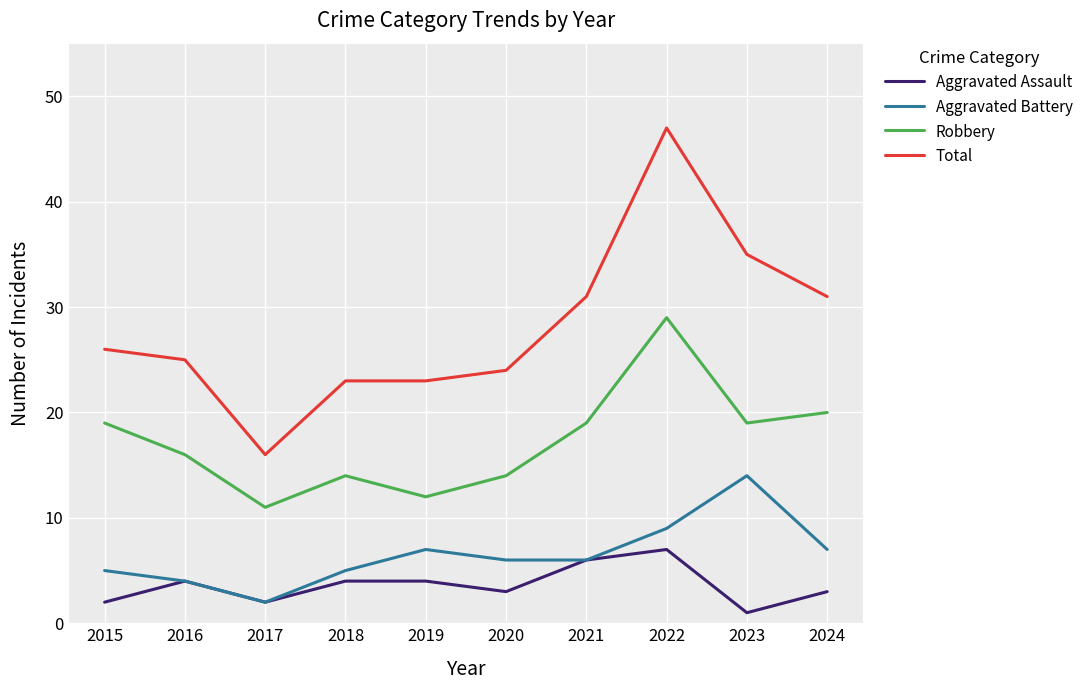

True or false: Total has a value of 23 at 2018.

True